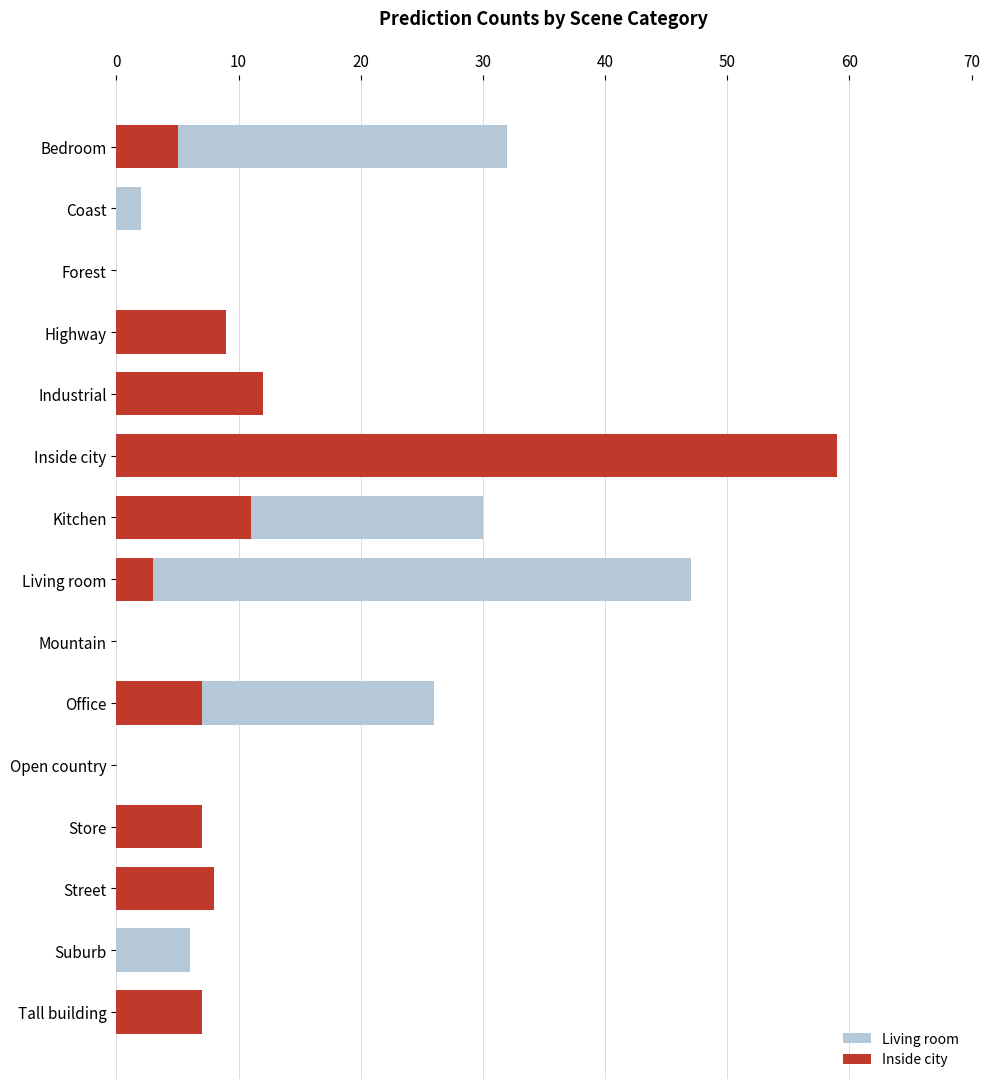

What is the difference between the maximum and minimum values in the Inside city series?

59